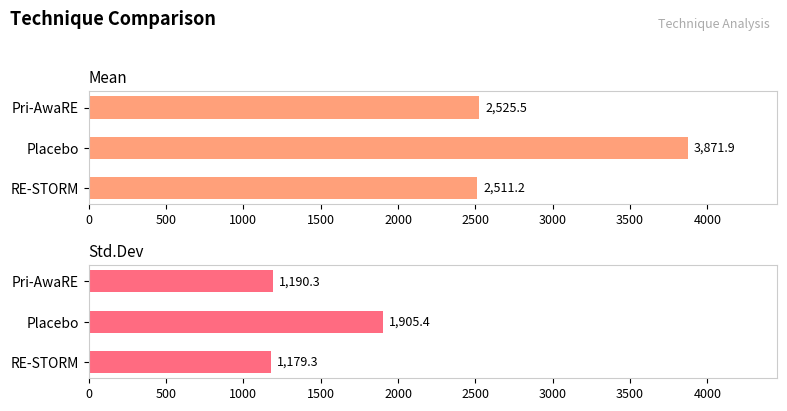

What is the average value of the Std.Dev series?

1425.0